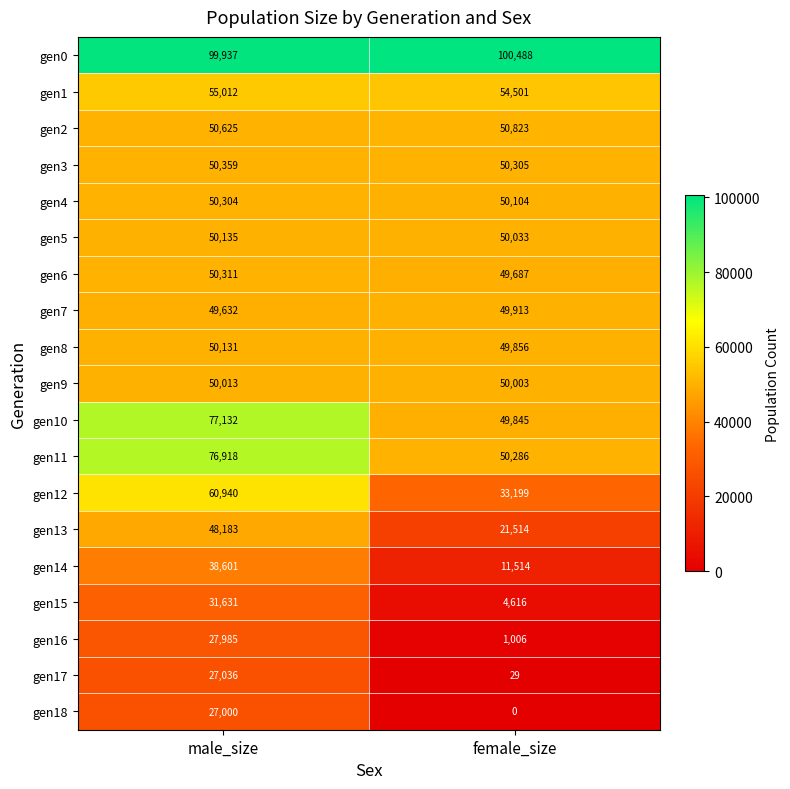

Between male_size and female_size, which series saw the biggest shift?

gen12